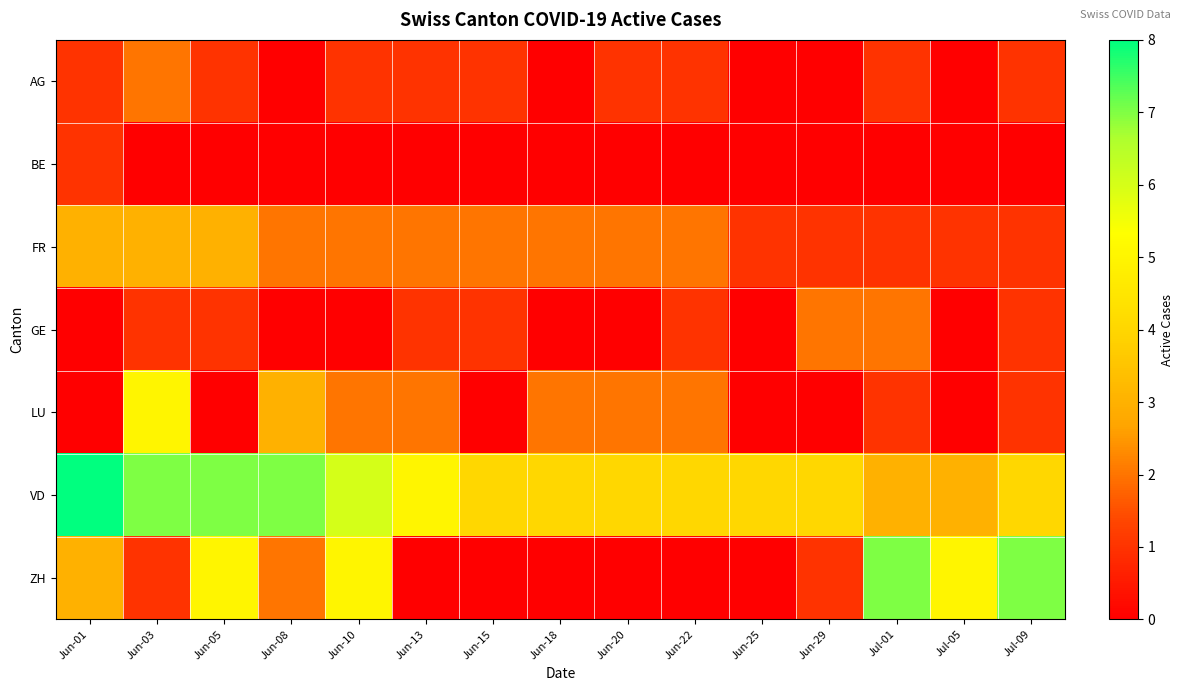

Rank the series by their maximum value, from highest to lowest.

VD, ZH, LU, FR, AG, GE, BE